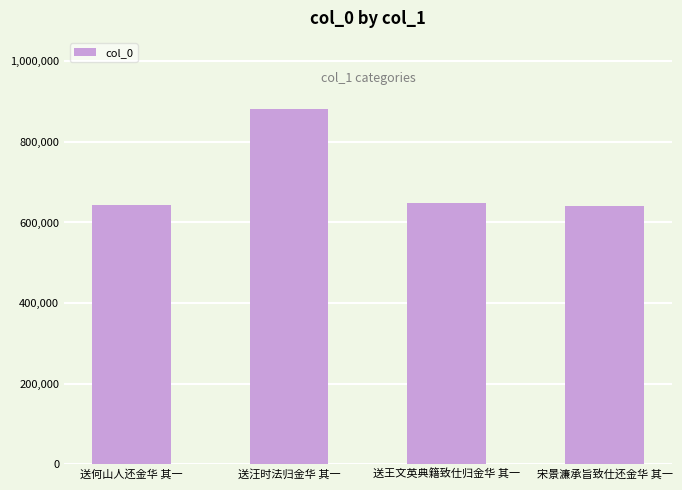

What is the value of the 4th bar from the left?

640256